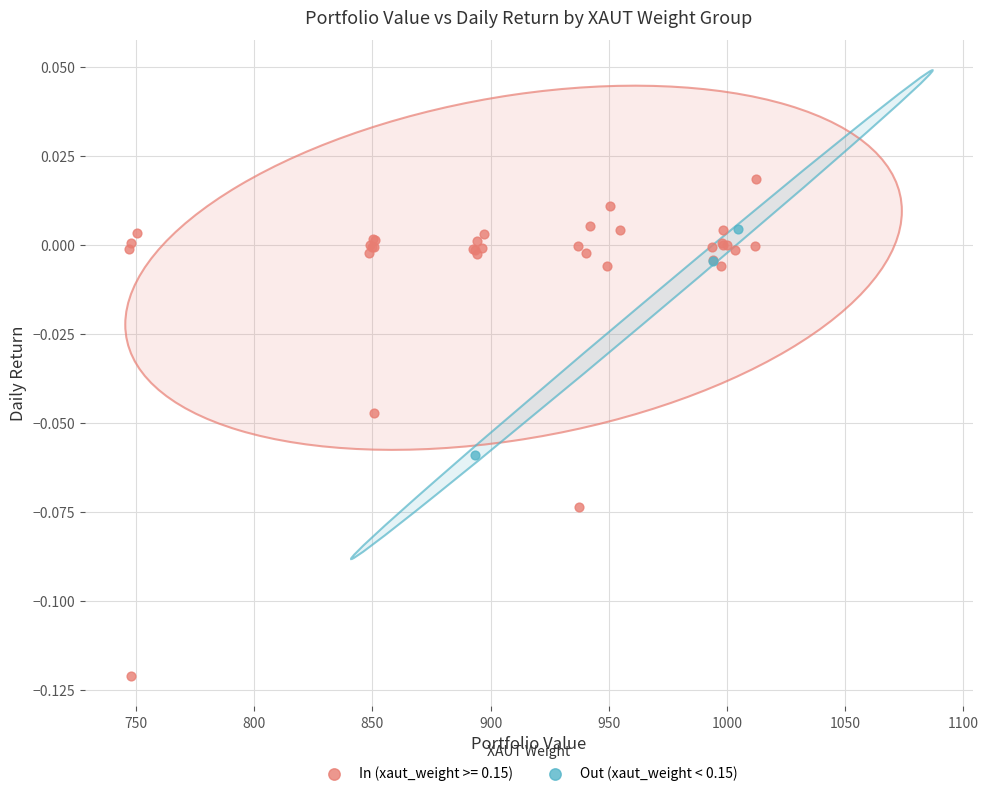

Which series reaches the maximum Y coordinate?

In (xaut_weight >= 0.15)